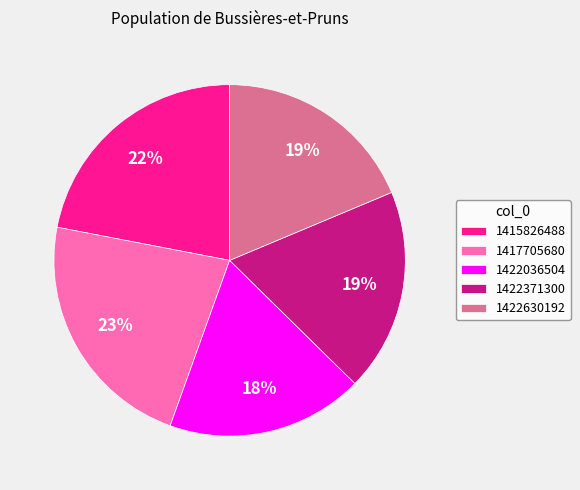

Which has a higher value, 1422036504 or 1422630192?

1422630192